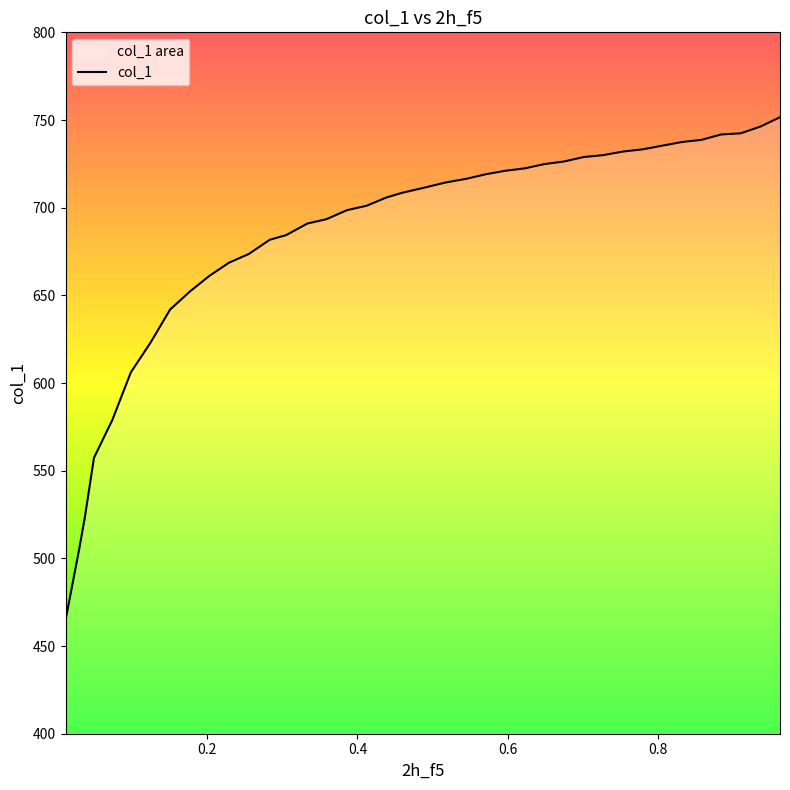

What is the label of the 30th point from the right?

0.2027